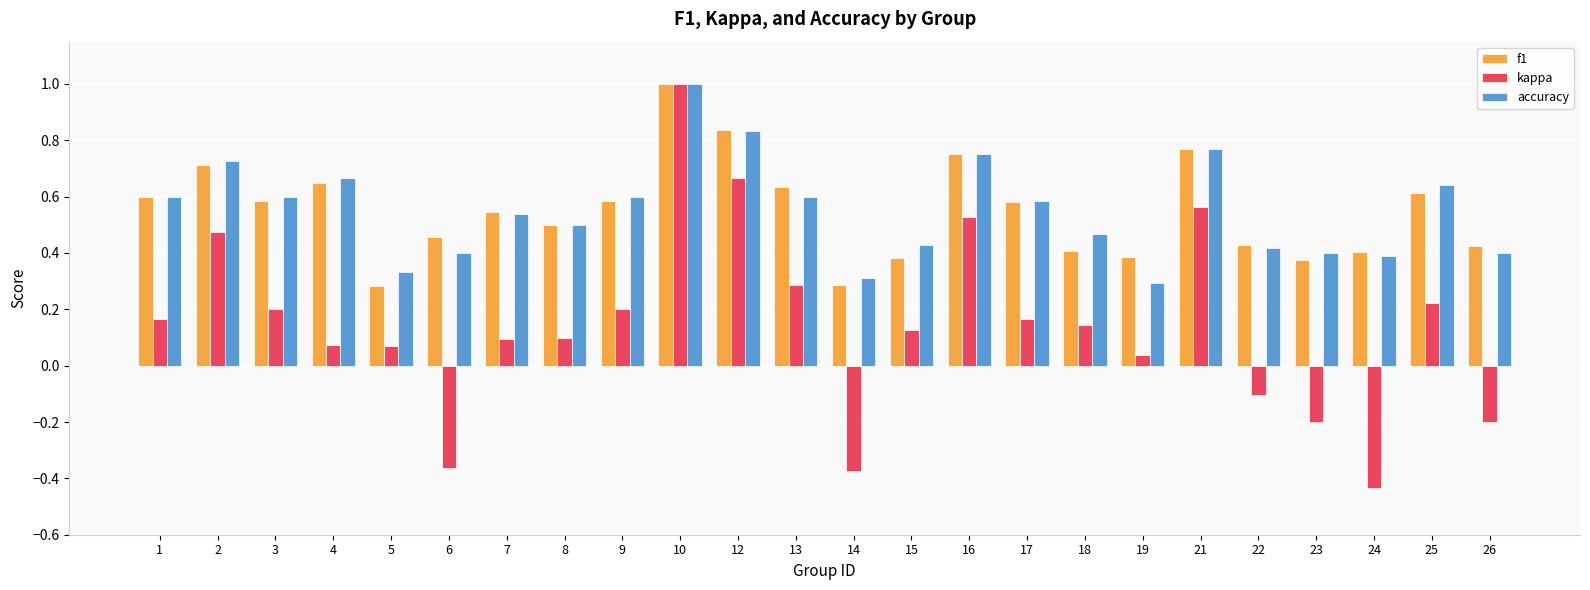

How many bars are there in total?

72